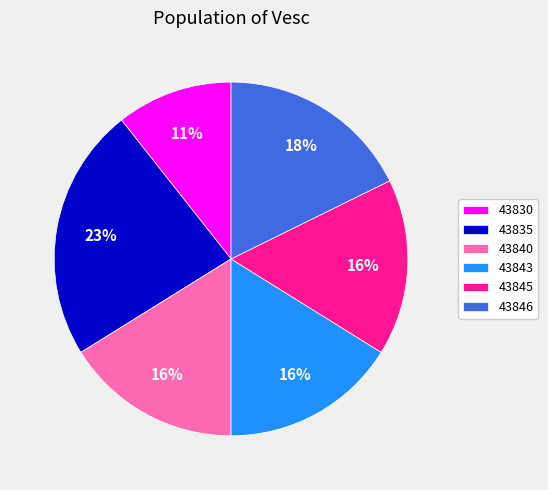

Which has a higher value, 43846 or 43845?

43846